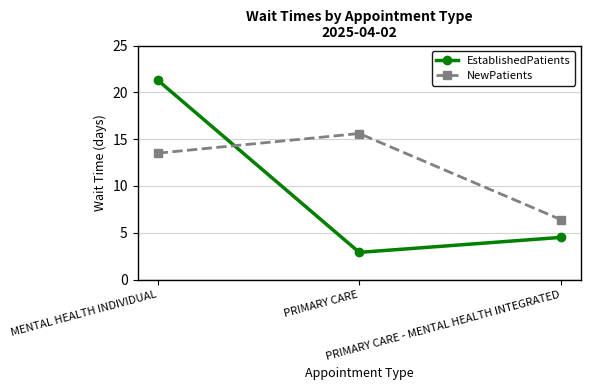

Rank the series by their maximum value, from highest to lowest.

EstablishedPatients, NewPatients